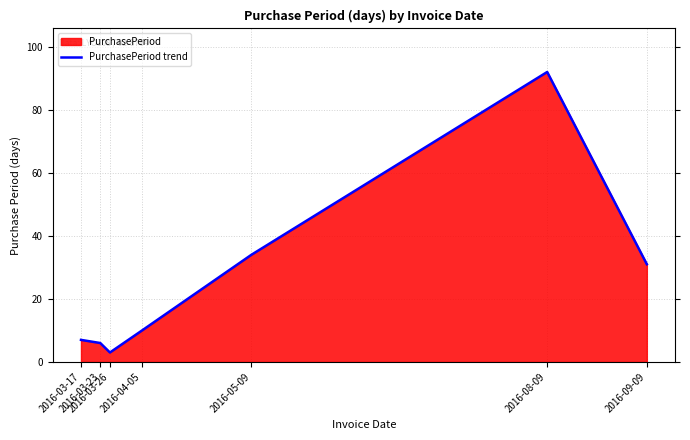

What is the ratio of the value at 2016-03-23 to the value at 2016-09-09?

0.2